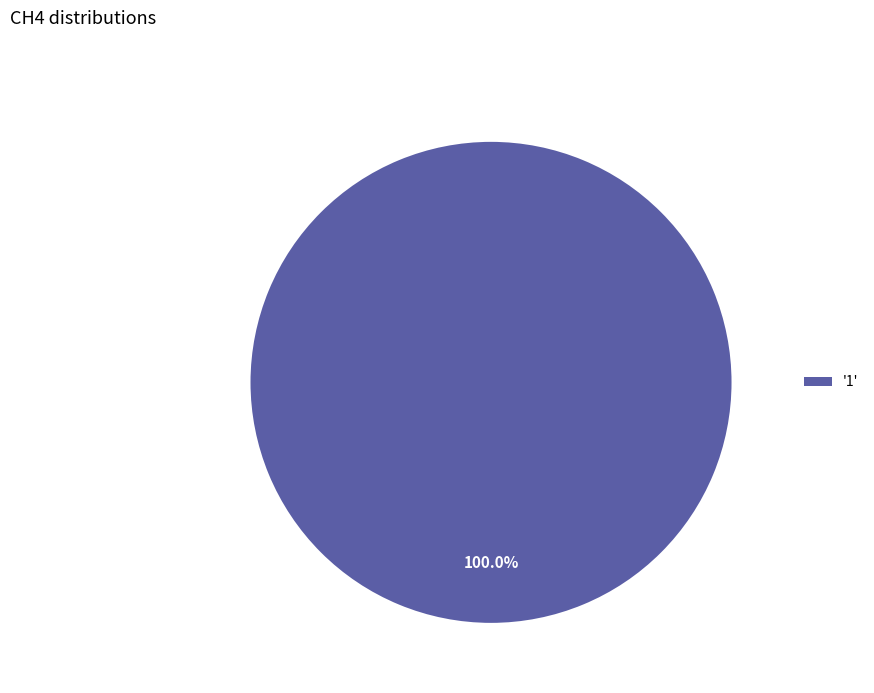

Is '1' the majority of the pie?

Yes